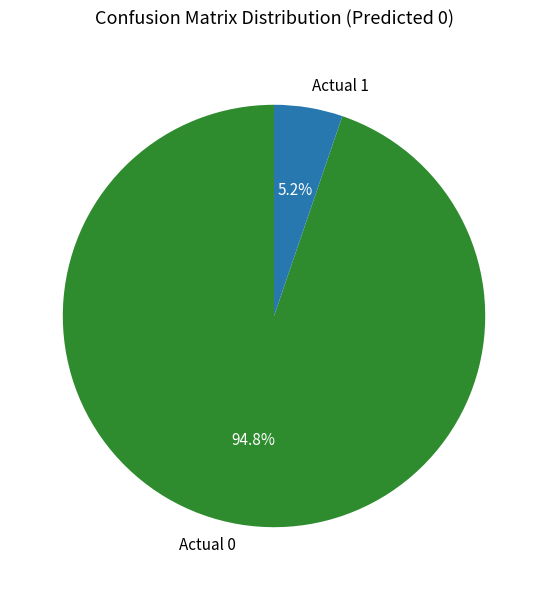

Do Actual 1 and Actual 0 together represent more than half of the pie?

Yes